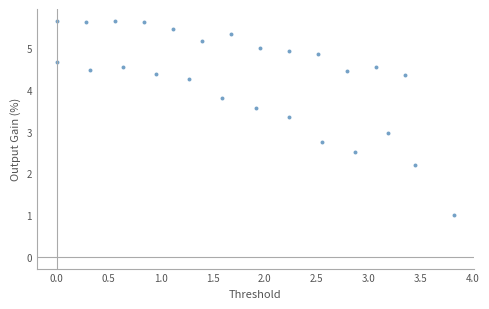

What is the range of X values (max minus min)?

3.8